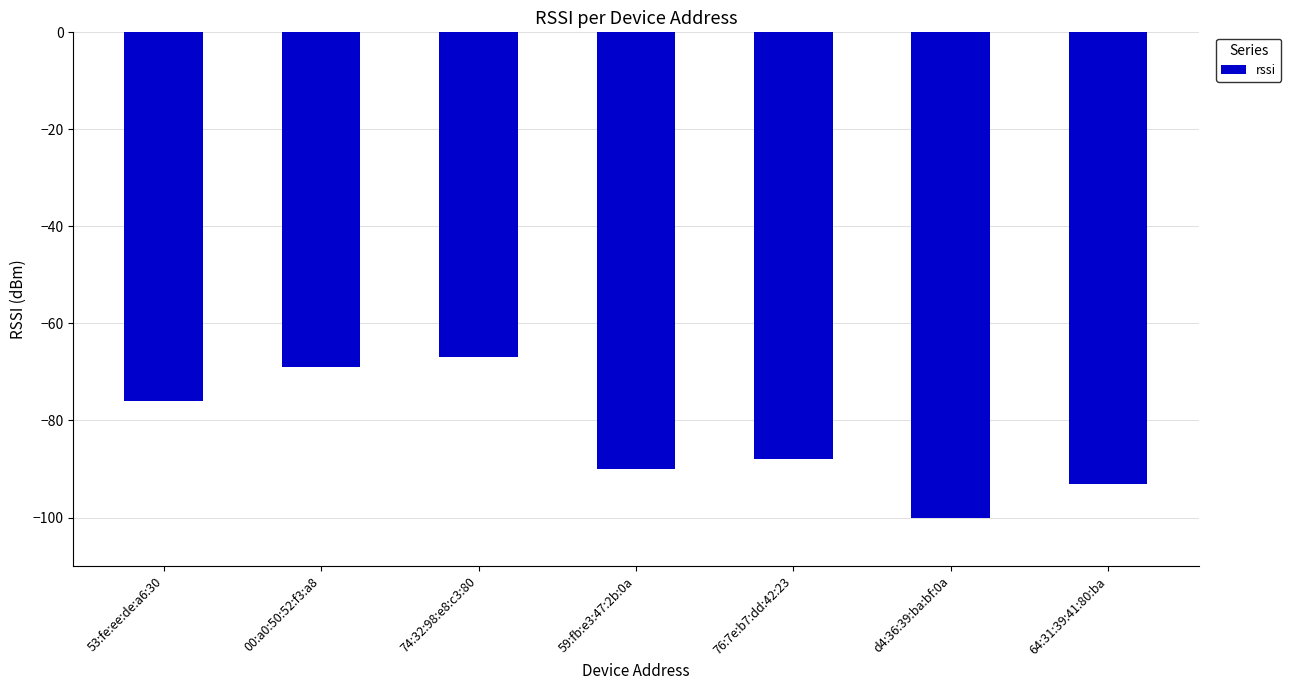

Read the value at 74:32:98:e8:c3:80.

-67